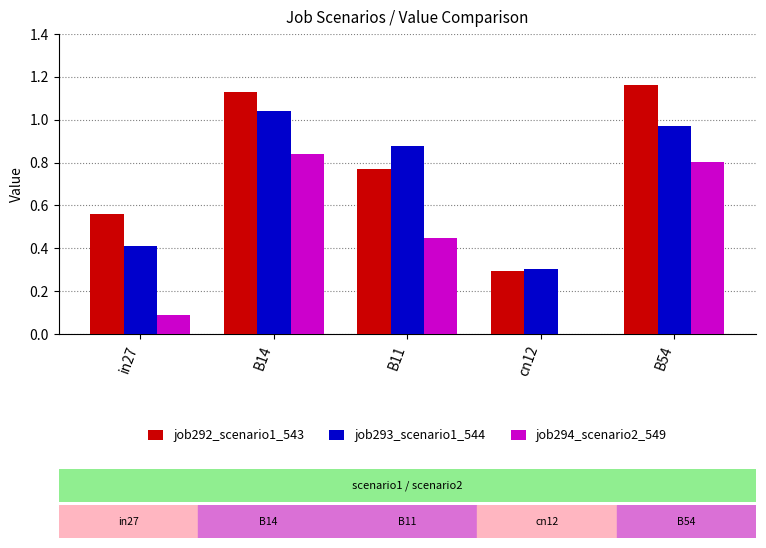

At which category does the chart reach its peak across all series?

B54